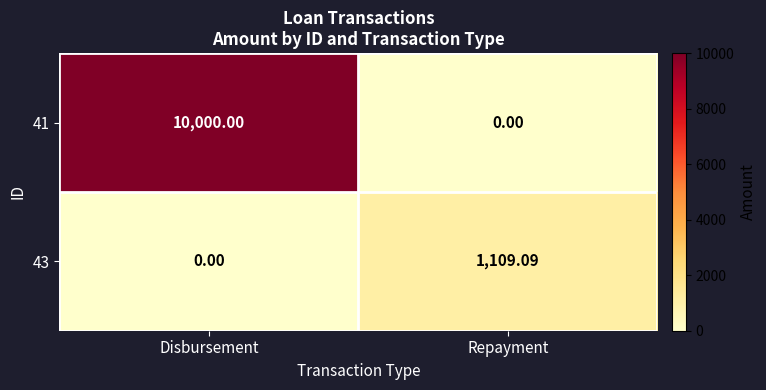

At which label does 41 reach its minimum?

Repayment